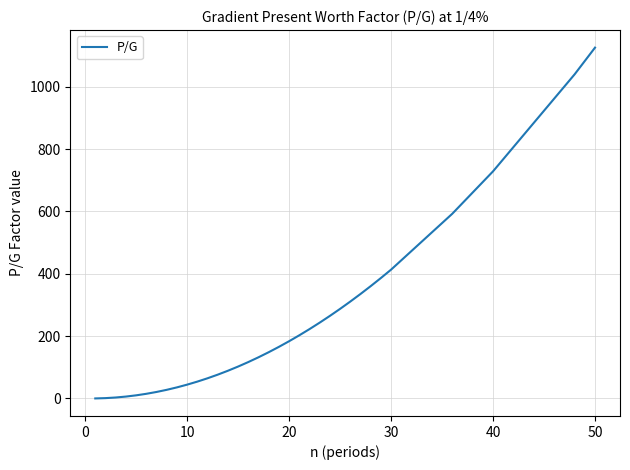

What is the greatest value displayed?

1125.8